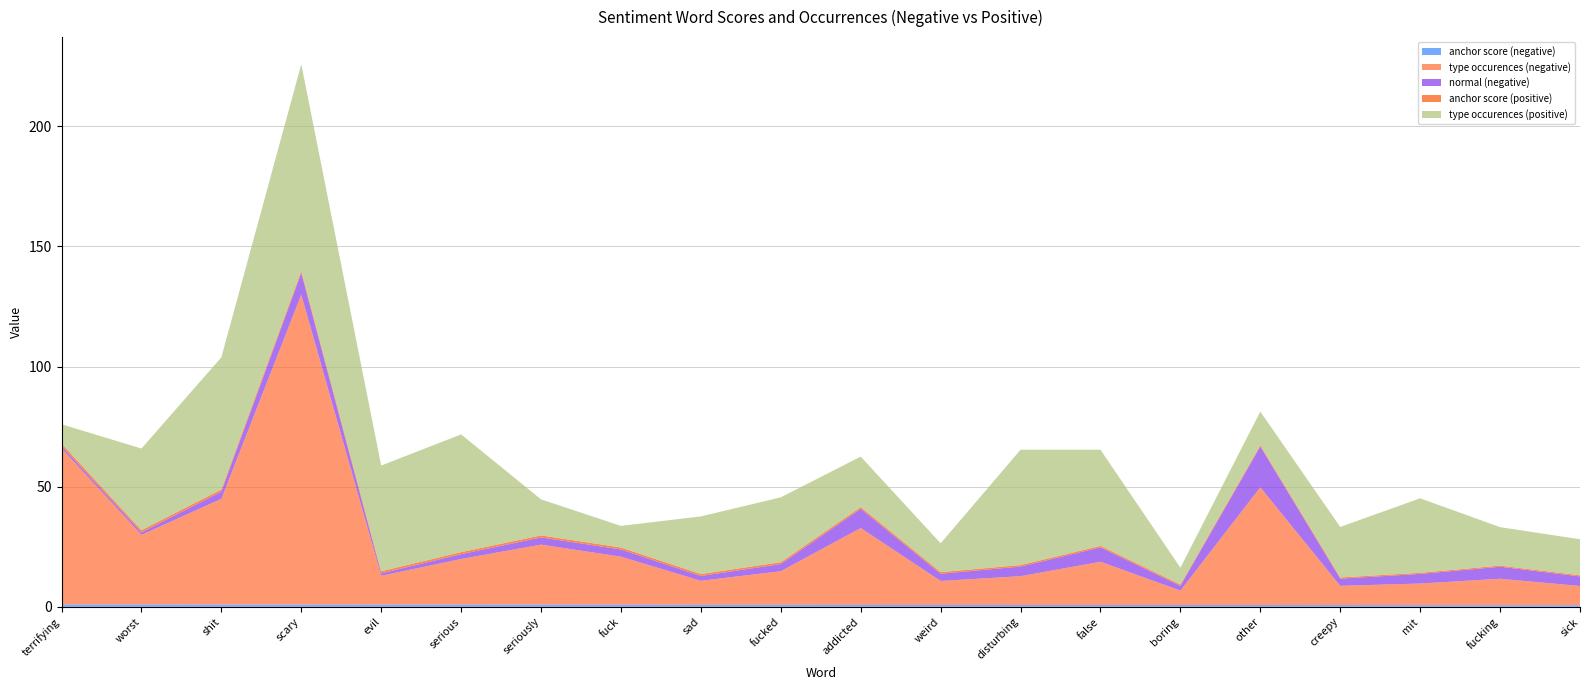

Reading left to right, extract all data points from this chart.

anchor score (negative): 1.0	1.0	0.9	0.9	0.9	0.9	0.9	0.9	0.8	0.8	0.8	0.8	0.8	0.8	0.8	0.7	0.7	0.7	0.7	0.7
type occurences (negative): 65.0	29.0	44.0	129.0	12.0	19.0	25.0	20.0	10.0	14.0	32.0	10.0	12.0	18.0	6.0	49.0	8.0	9.0	11.0	8.0
normal (negative): 1.0	1.0	3.0	9.0	1.0	2.0	3.0	3.0	2.0	3.0	8.0	3.0	4.0	6.0	2.0	17.0	3.0	4.0	5.0	4.0
anchor score (positive): 1.0	0.9	0.9	0.9	0.9	0.9	0.8	0.8	0.8	0.8	0.7	0.7	0.6	0.6	0.5	0.5	0.5	0.5	0.5	0.5
type occurences (positive): 8.0	34.0	55.0	86.0	44.0	49.0	15.0	9.0	24.0	27.0	21.0	12.0	48.0	40.0	7.0	14.0	21.0	31.0	16.0	15.0